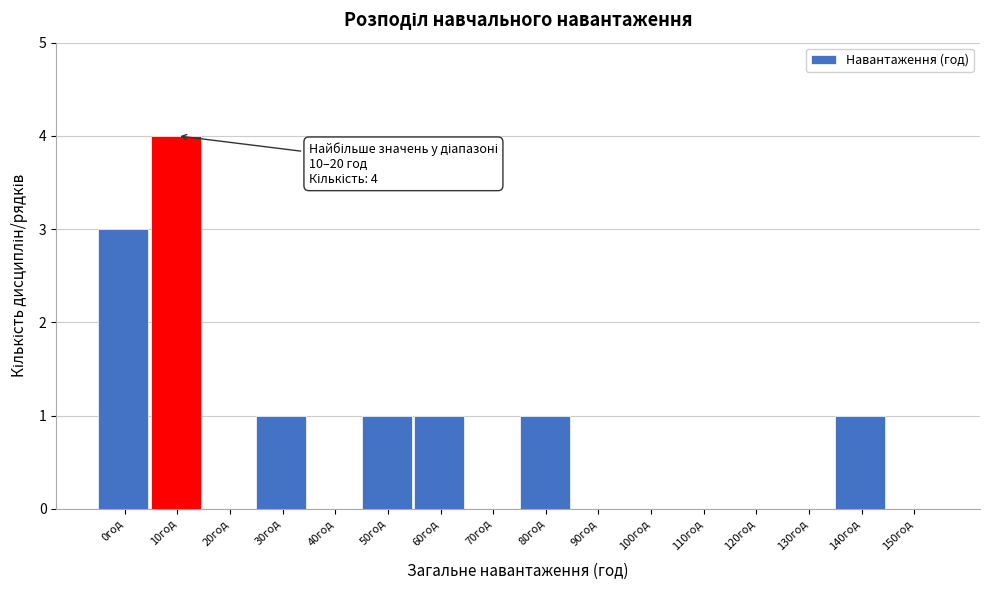

Reading right to left, transcribe all the data shown in this chart.

150год=0	140год=1	130год=0	120год=0	110год=0	100год=0	90год=0	80год=1	70год=0	60год=1	50год=1	40год=0	30год=1	20год=0	10год=4	0год=3